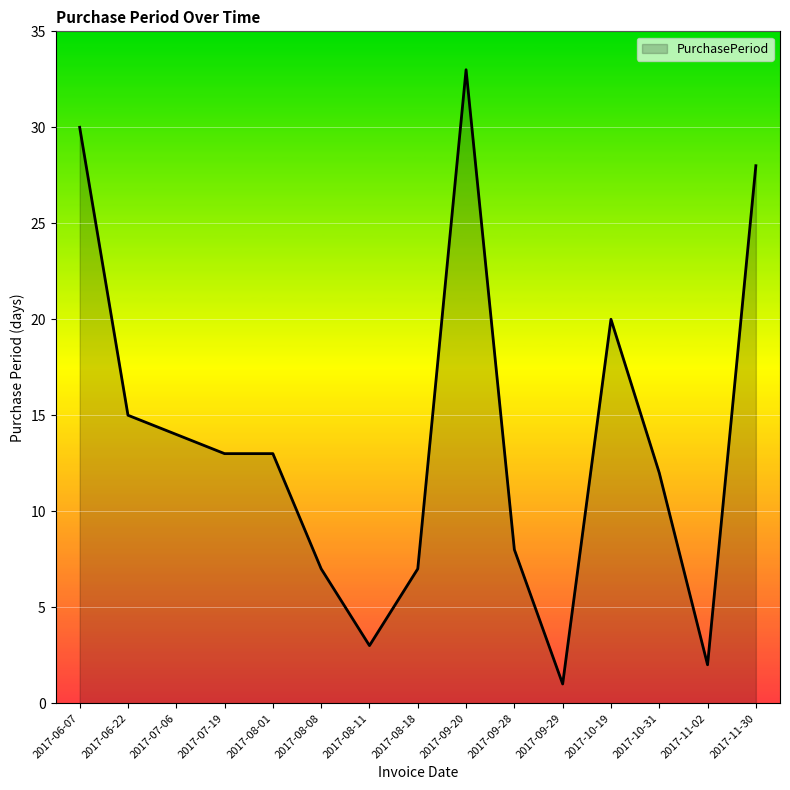

True or false: the data shows 1 at 2017-09-29.

True